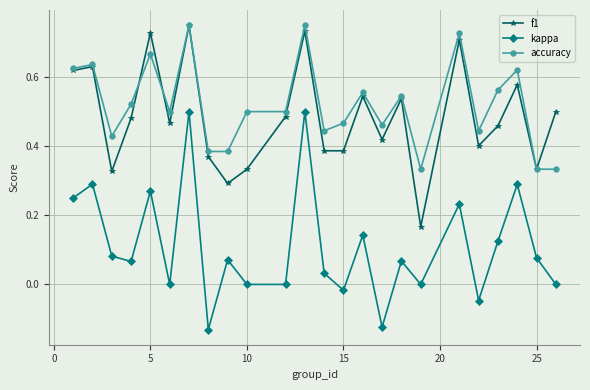

Which series has the widest spread of values?

kappa